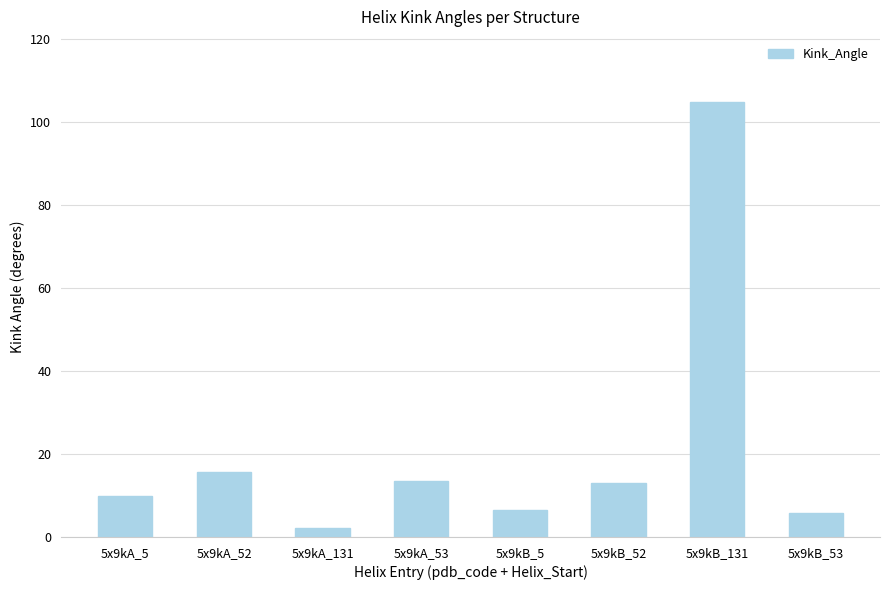

What is the sum of all values?

171.2